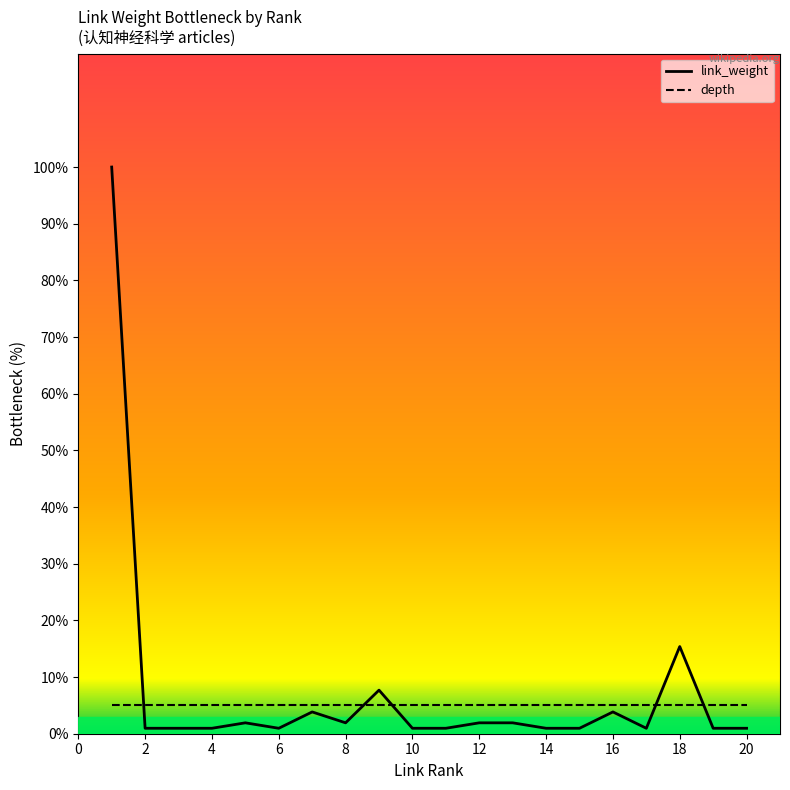

Which series has the widest spread of values?

link_weight